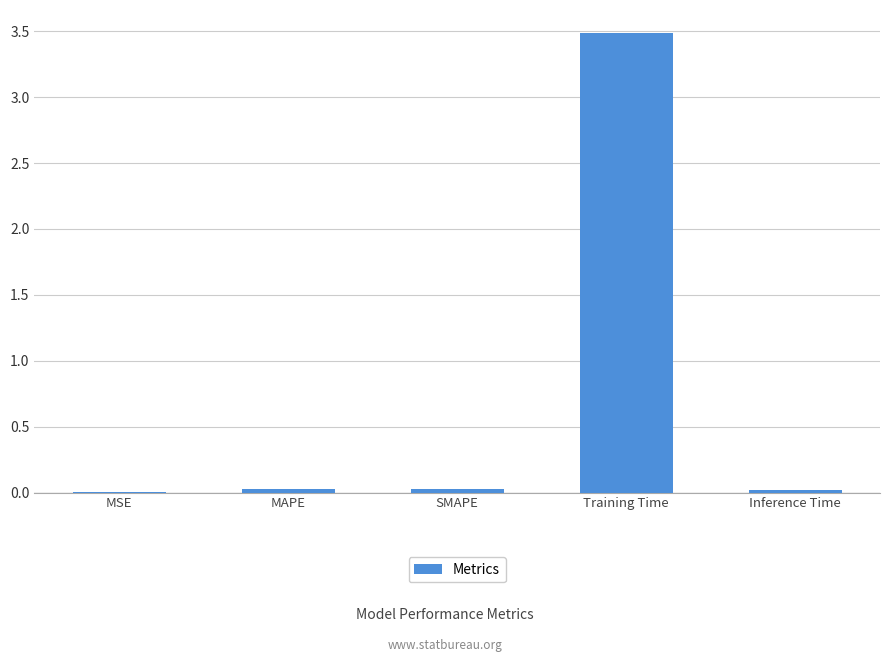

Which has a higher value, Training Time or SMAPE?

Training Time